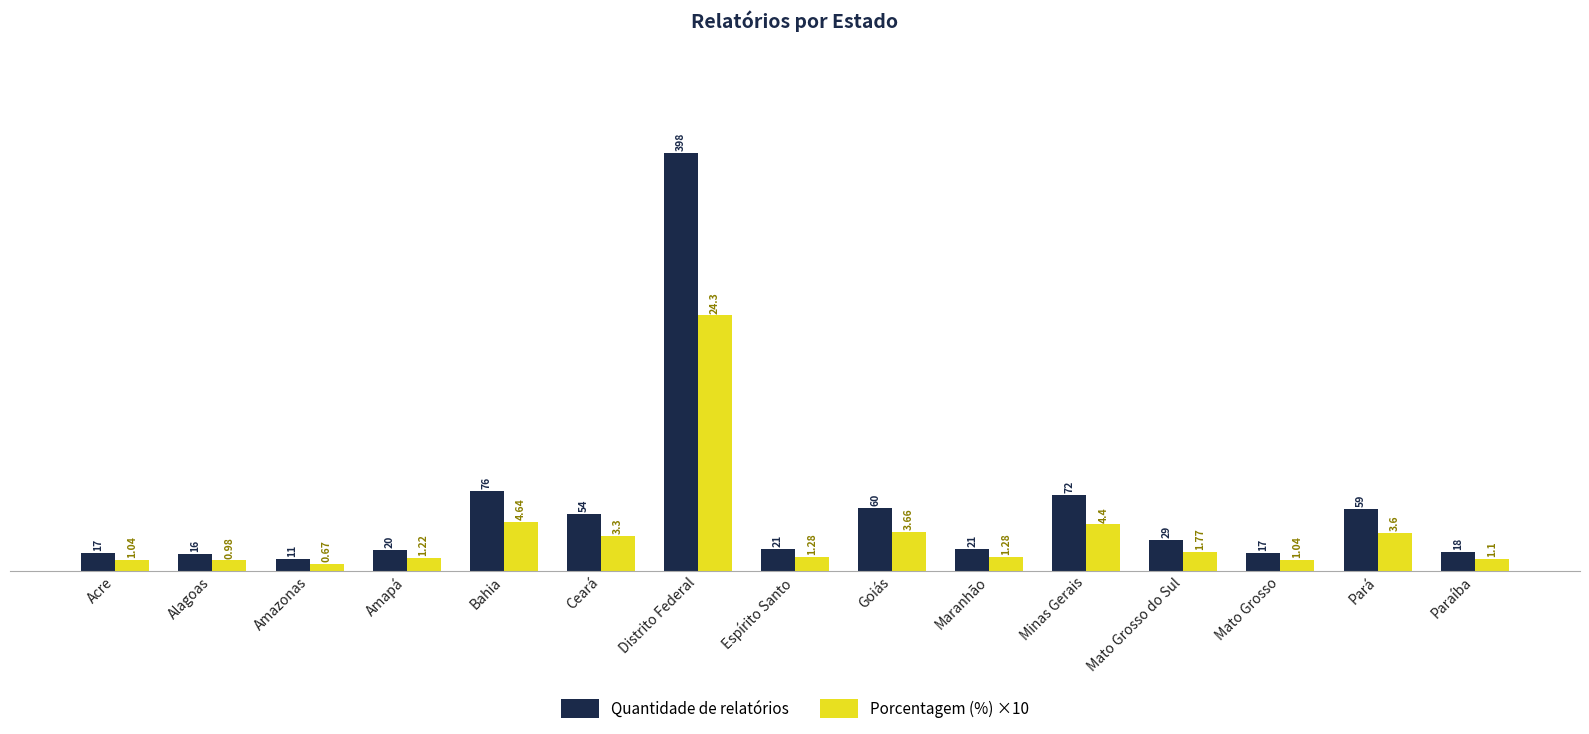

What is the label of the 2nd bar from the right?

Pará